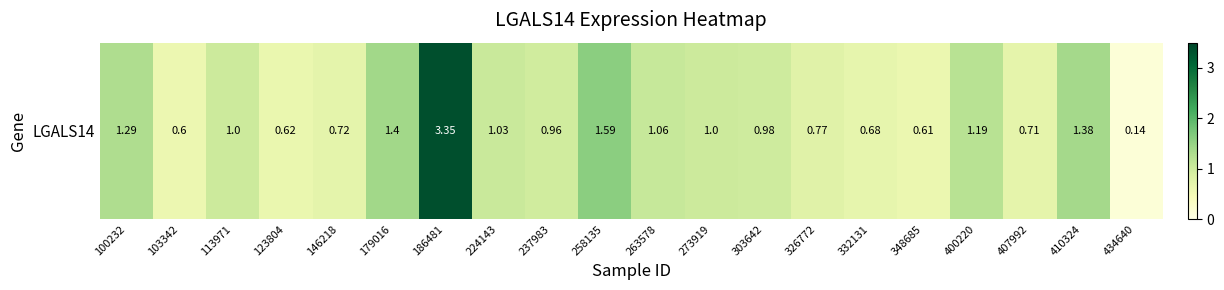

How many values exceed 1?

8